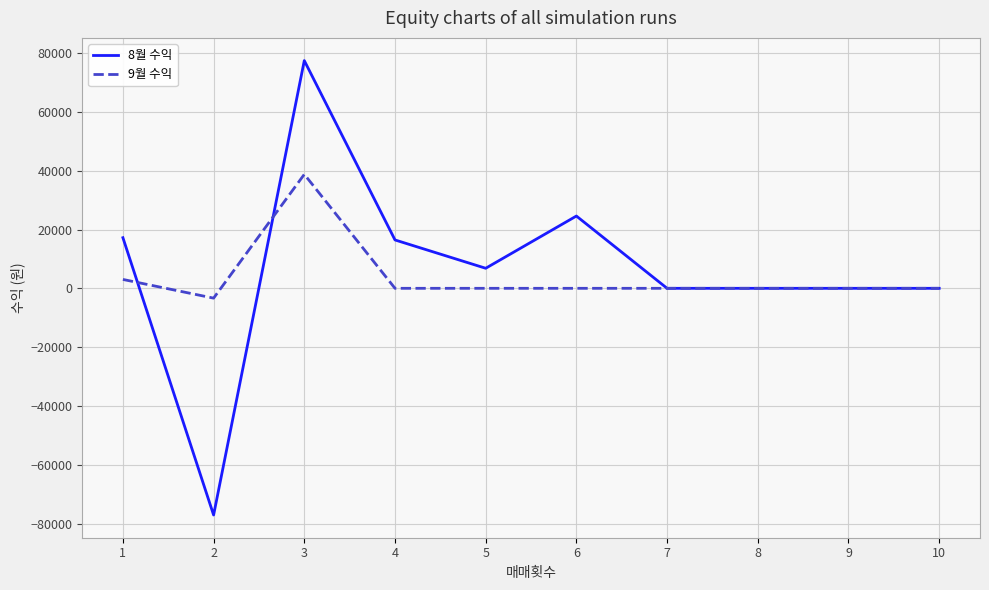

The 9월 수익 series shows 0 at 6. True or false?

True